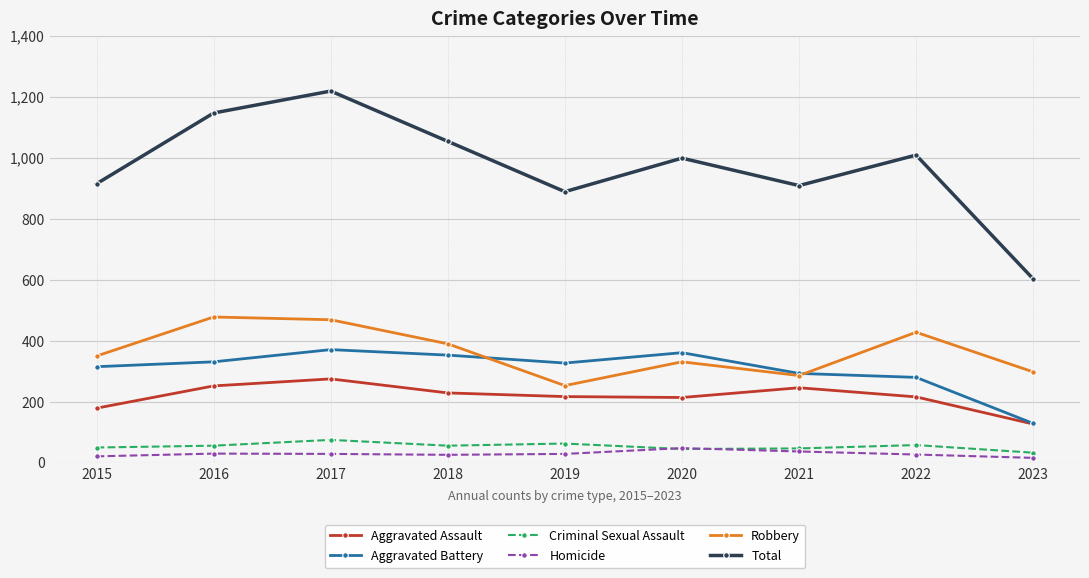

The Total series shows 378 at 2016. True or false?

False